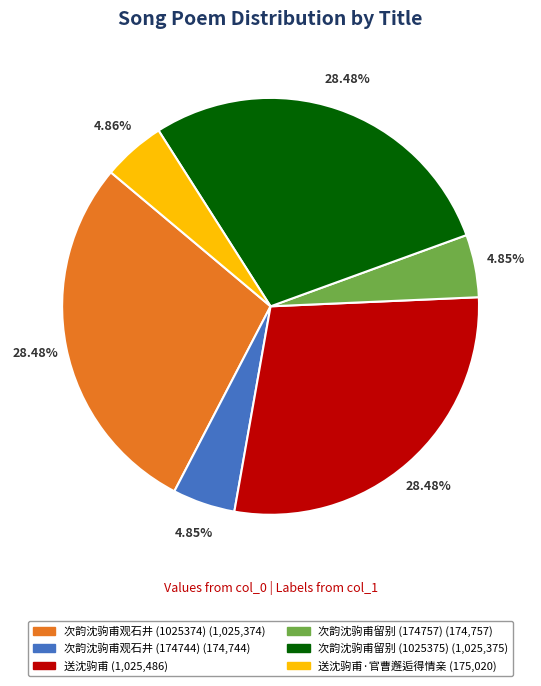

Is there a majority slice in this chart?

No